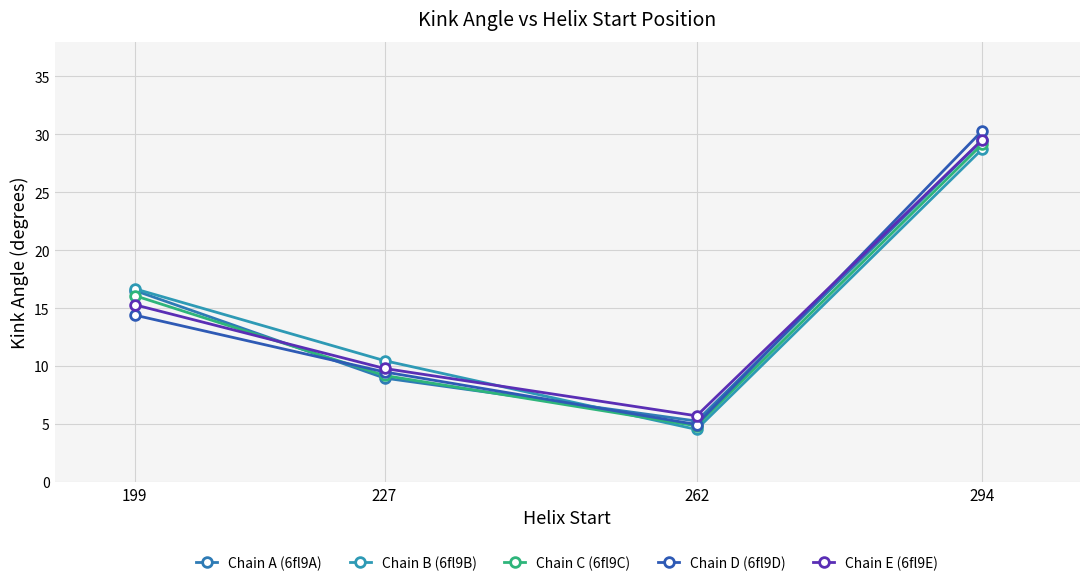

What is the difference between the maximum and minimum values in the Chain B (6fl9B) series?

24.2